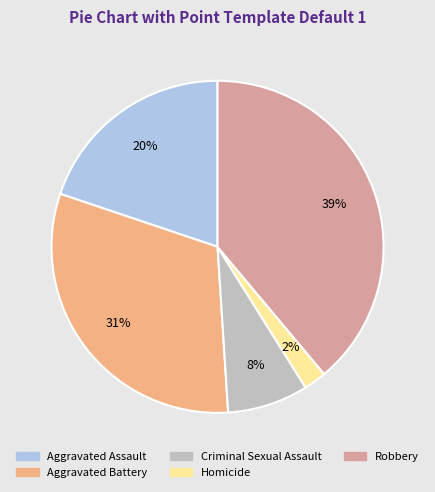

Which has a higher value, Robbery or Aggravated Assault?

Robbery